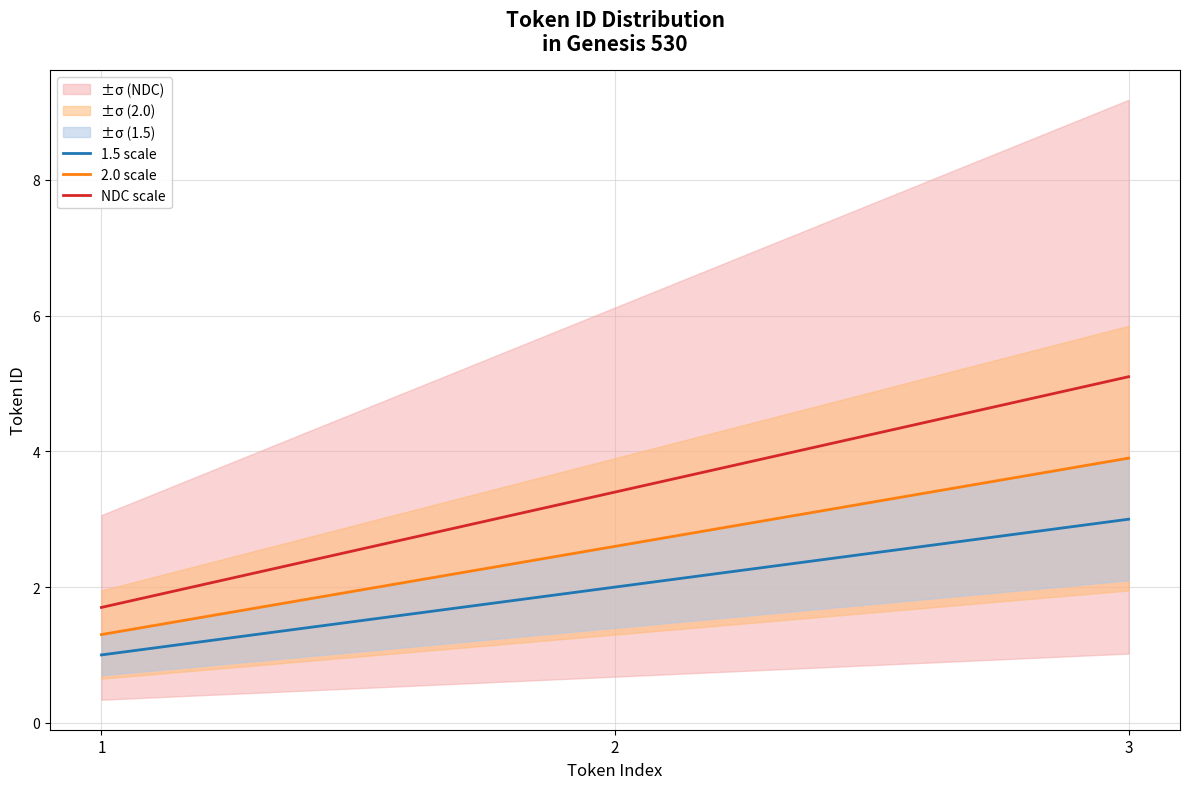

Between 1 and 2, which is larger?

2